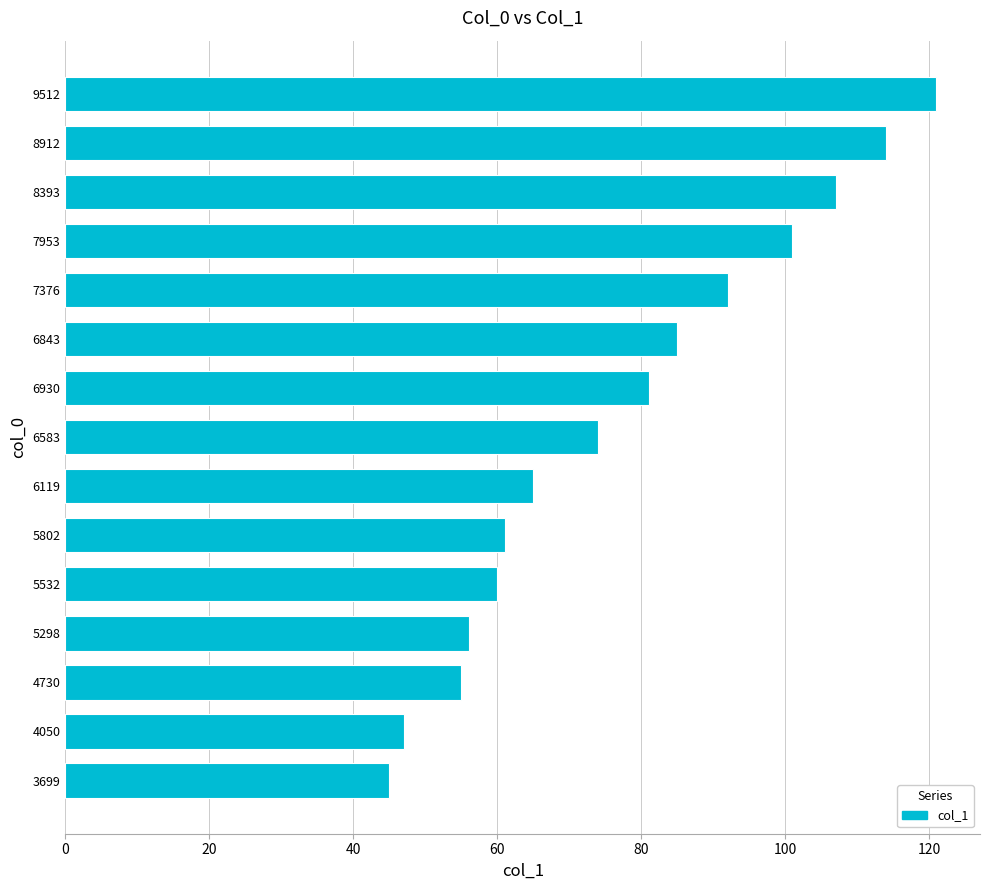

Reading bottom to top, extract all data points from this chart.

45	47	55	56	60	61	65	74	81	85	92	101	107	114	121